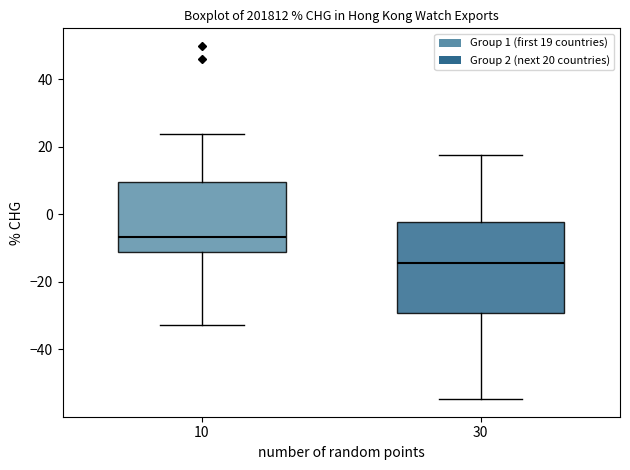

Comparing the boxes themselves (not the whiskers), which one is the tallest?

30